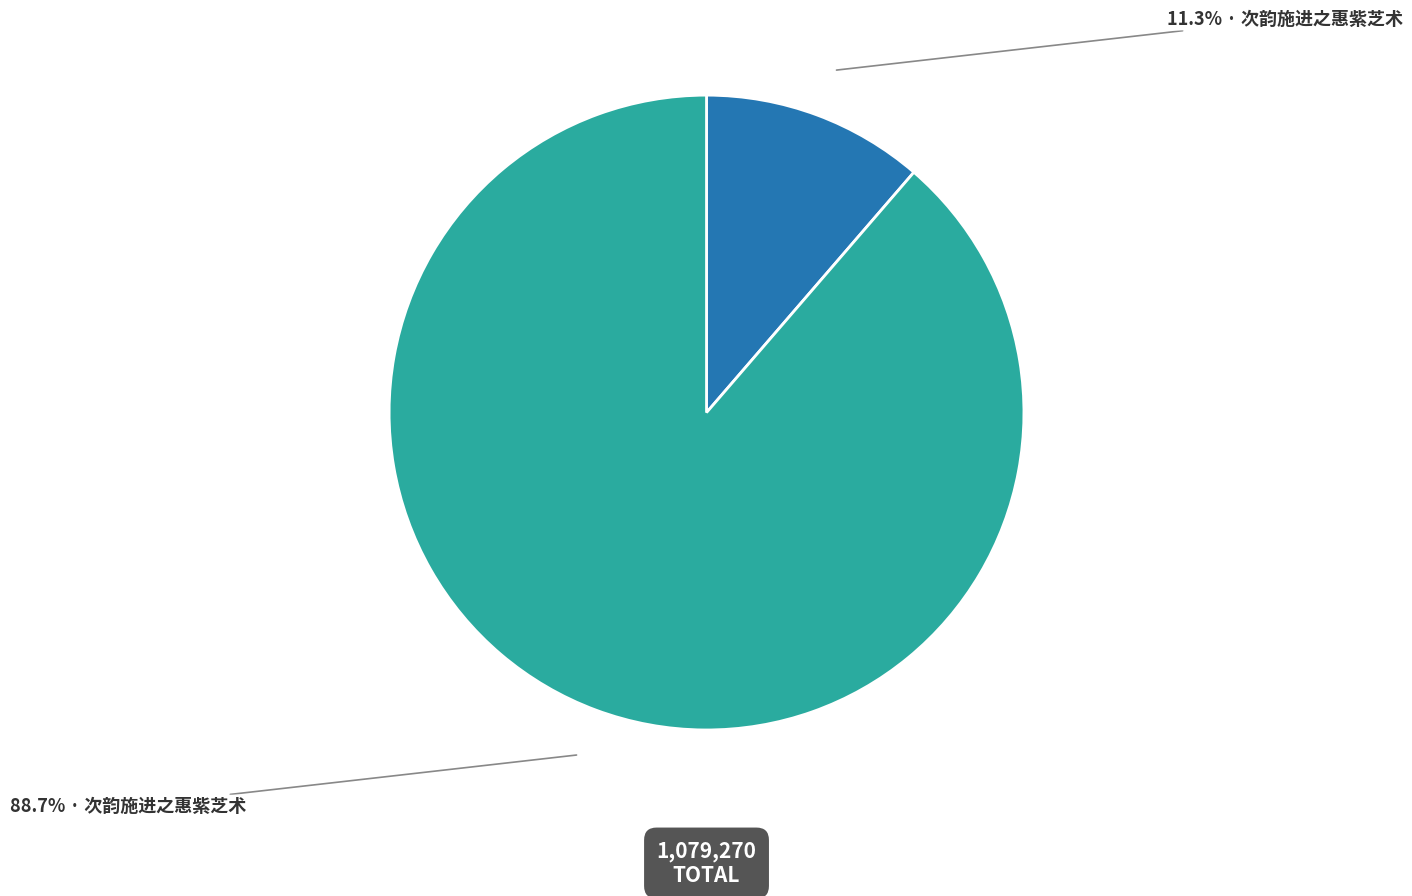

Does any single category account for the majority?

Yes